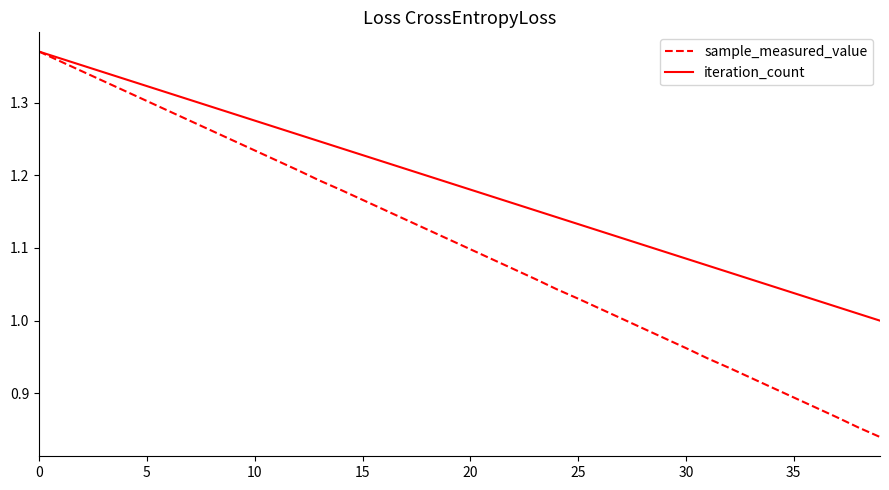

Rank the series by their average value, from highest to lowest.

iteration_count, sample_measured_value